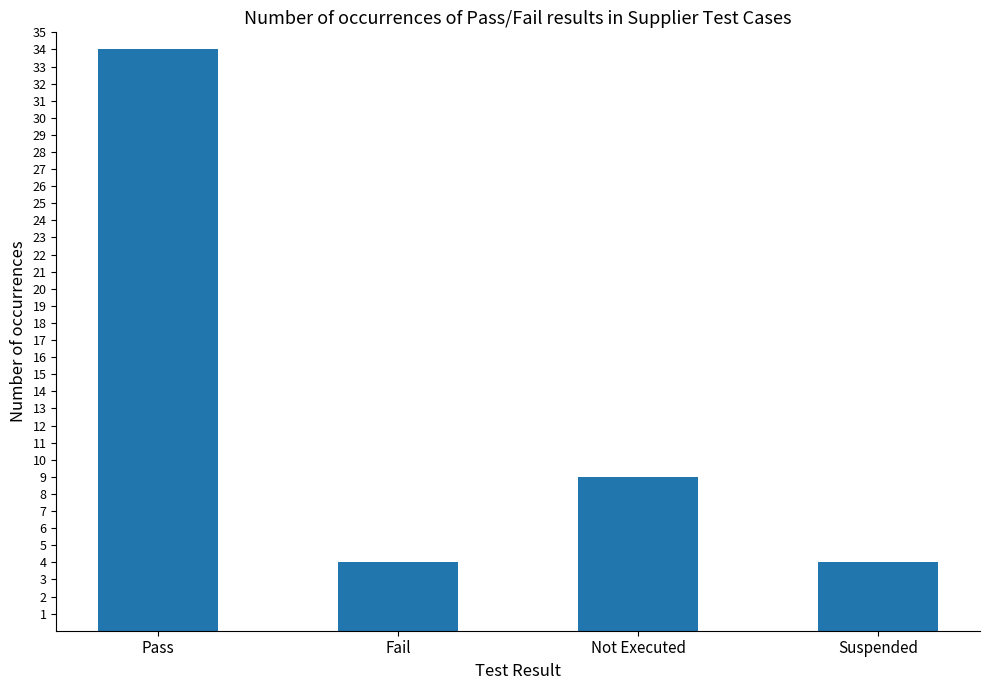

The chart shows a value of 7 at Fail. True or false?

False